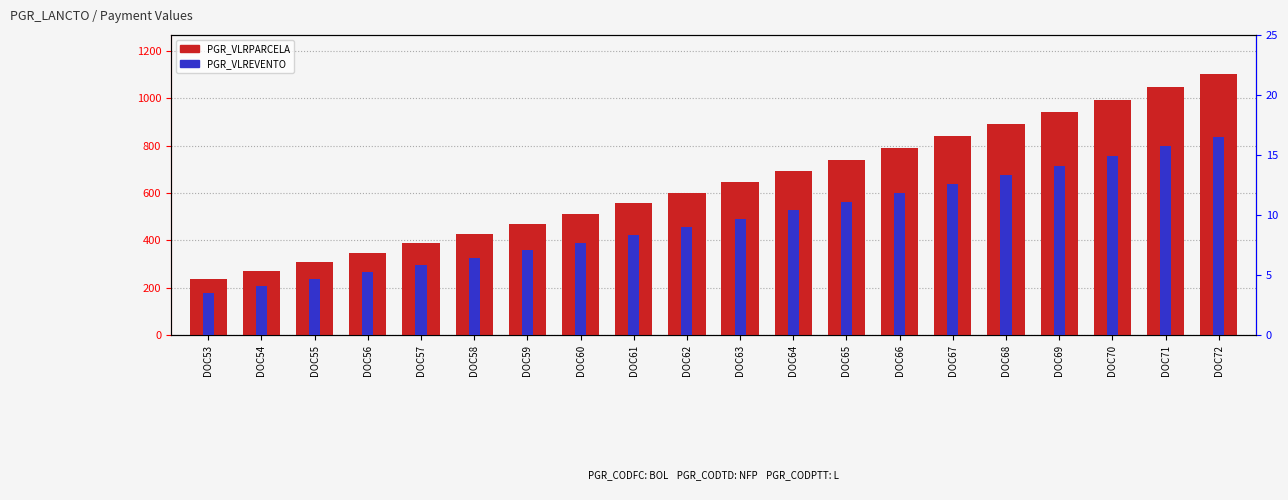

List the labels in order of PGR_VLRPARCELA value, smallest first.

DOC53, DOC54, DOC55, DOC56, DOC57, DOC58, DOC59, DOC60, DOC61, DOC62, DOC63, DOC64, DOC65, DOC66, DOC67, DOC68, DOC69, DOC70, DOC71, DOC72